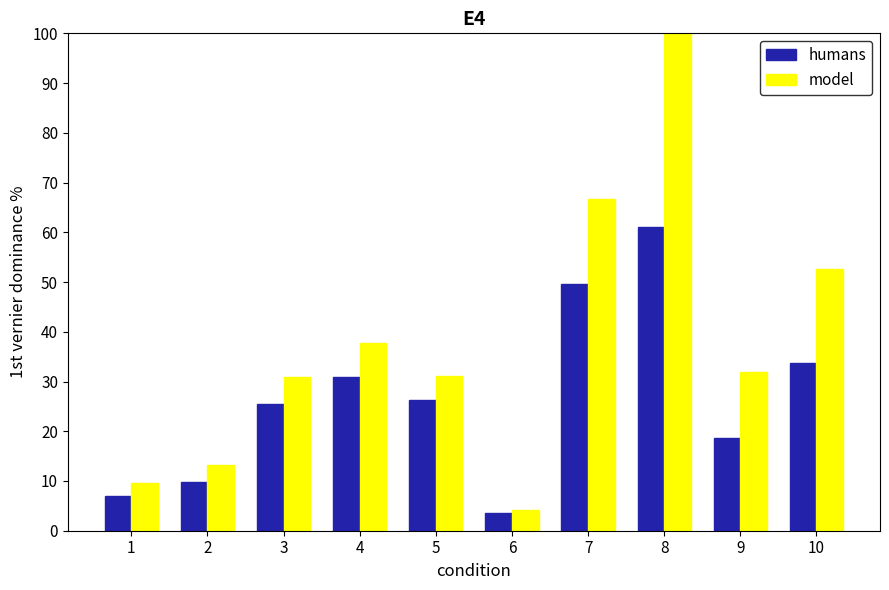

What is the difference between the highest and lowest values at 5?

4.6